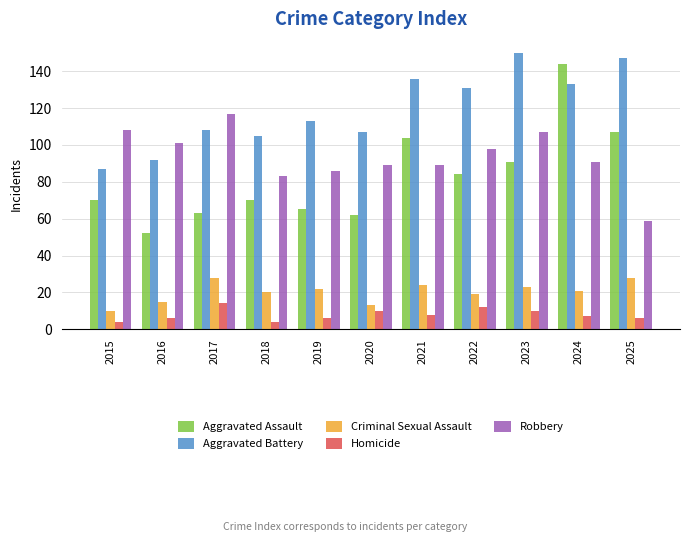

Rank the series at 2021 from highest to lowest value.

Aggravated Battery, Aggravated Assault, Robbery, Criminal Sexual Assault, Homicide